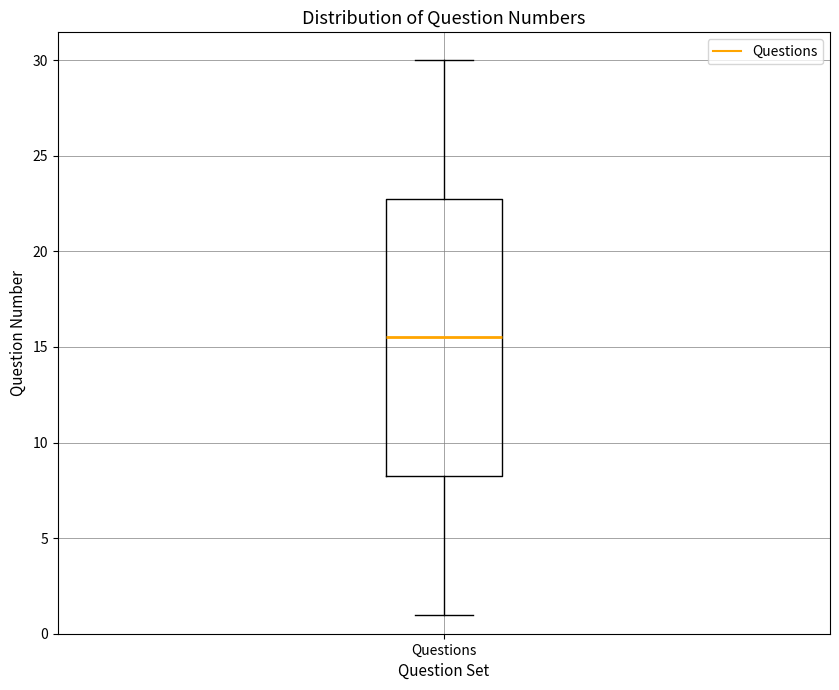

Where does the lower whisker of the box for Questions end on the y-axis? The values are not printed on the chart, so give them approximately, as read against the axis.

1.0